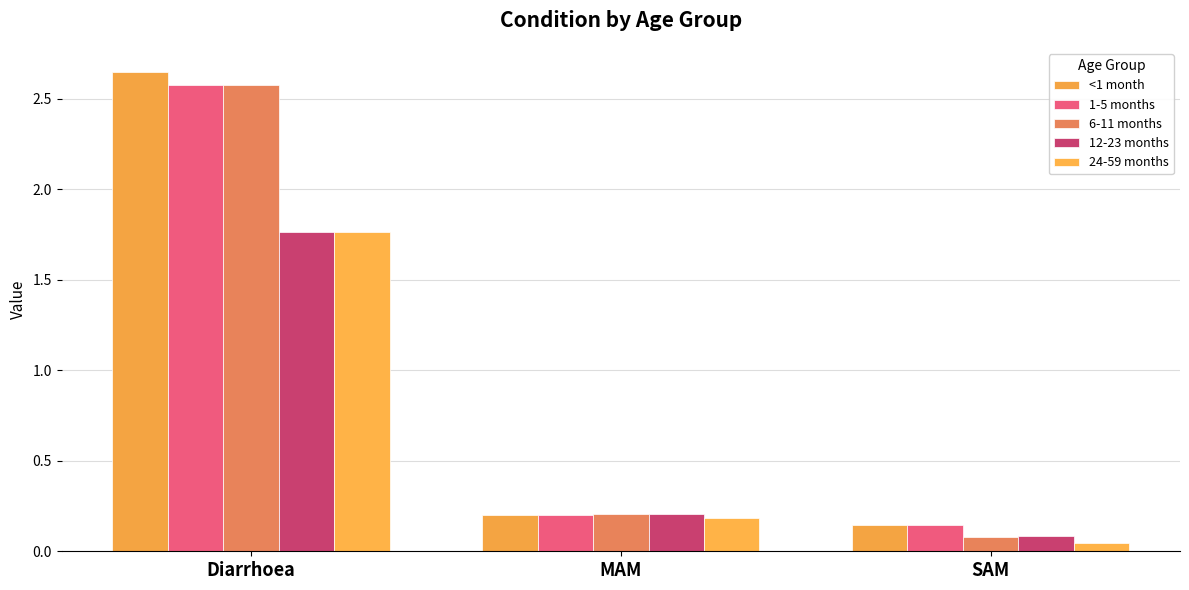

The value of 1-5 months at Diarrhoea is 2.6. True or false?

True